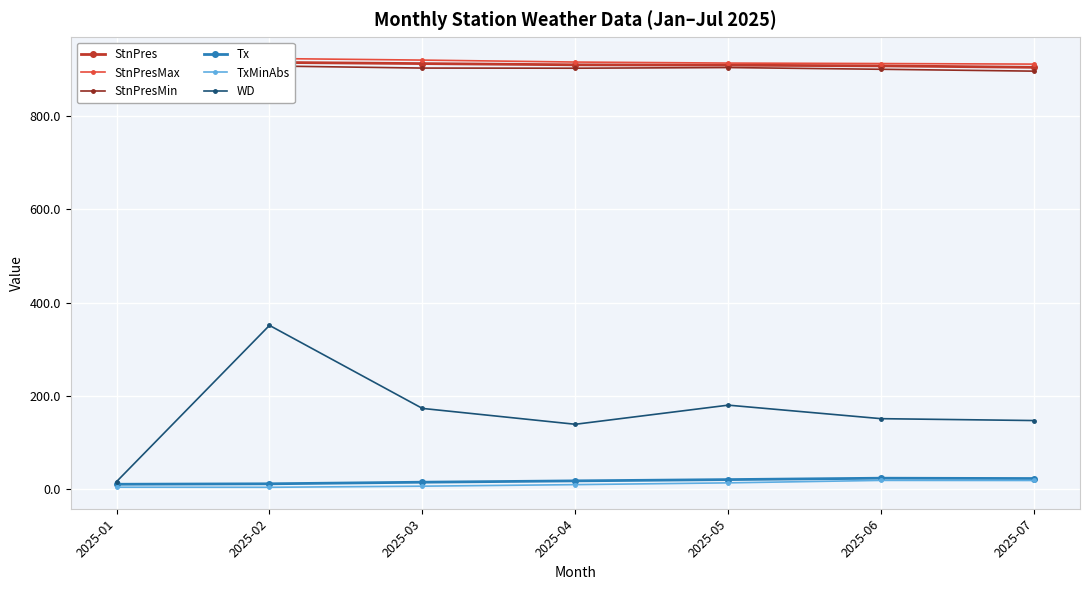

Which series changed the most between 2025-02 and 2025-06?

WD